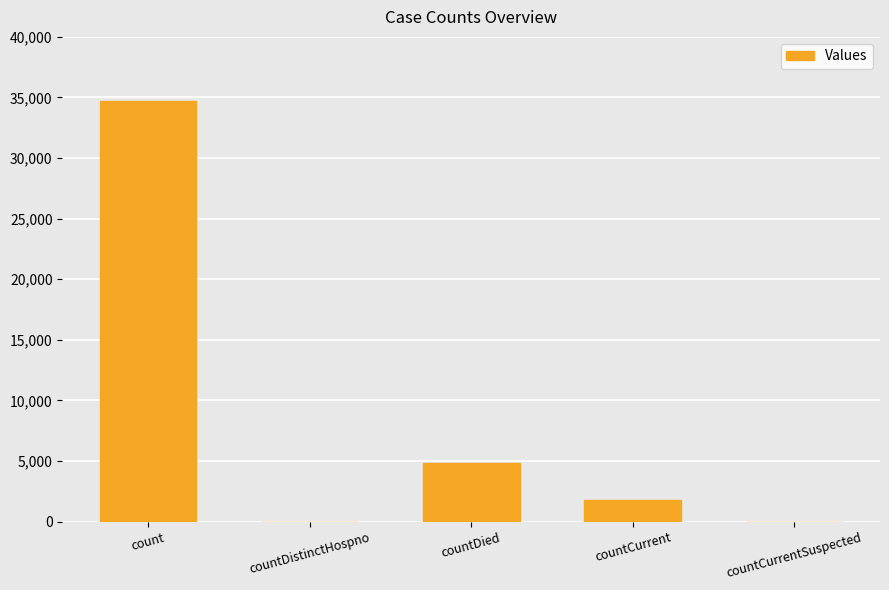

What is the greatest value displayed?

34721